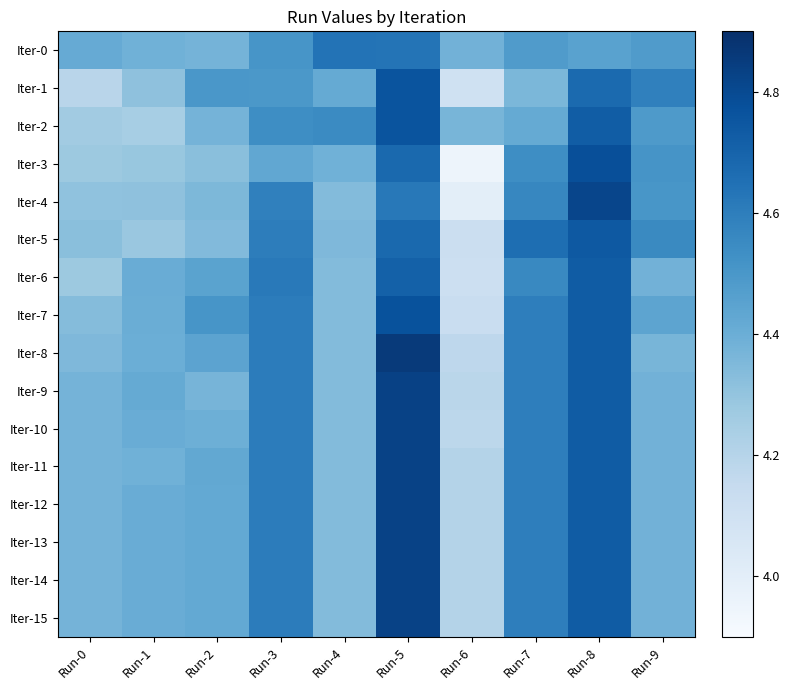

At how many categories does at least one series exceed 4?

10